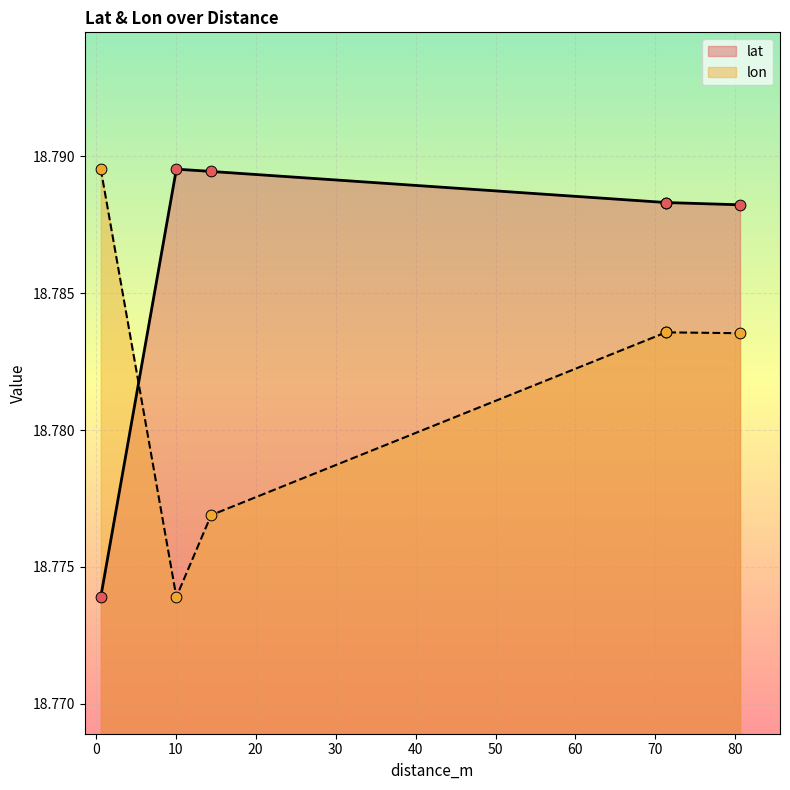

Which series has the largest Y range (max minus min)?

lat